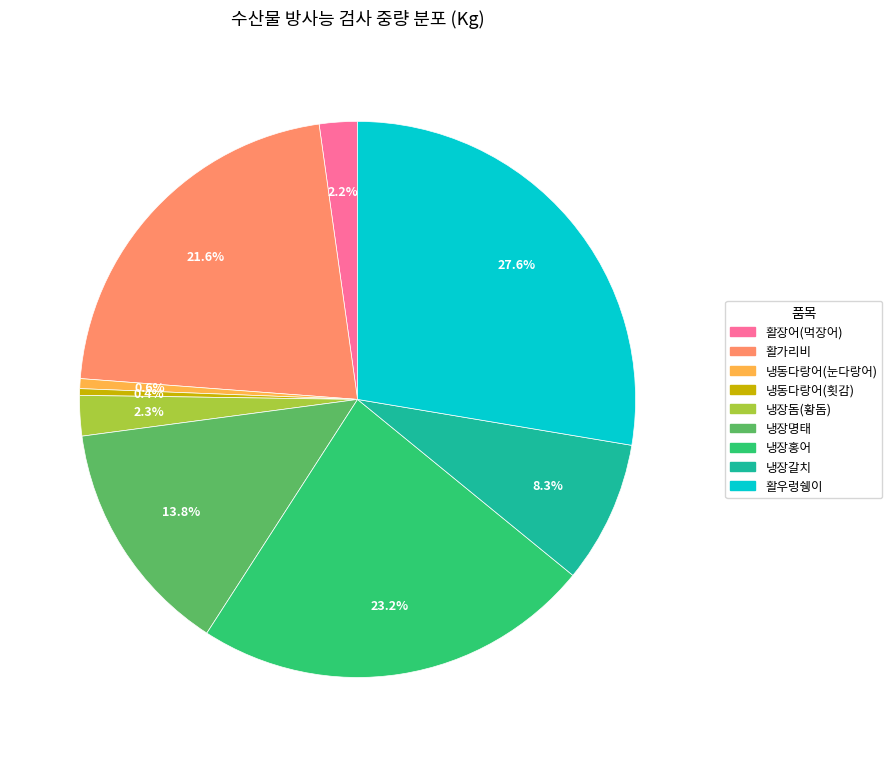

How much of the chart is everything except 냉장갈치?

91.7%